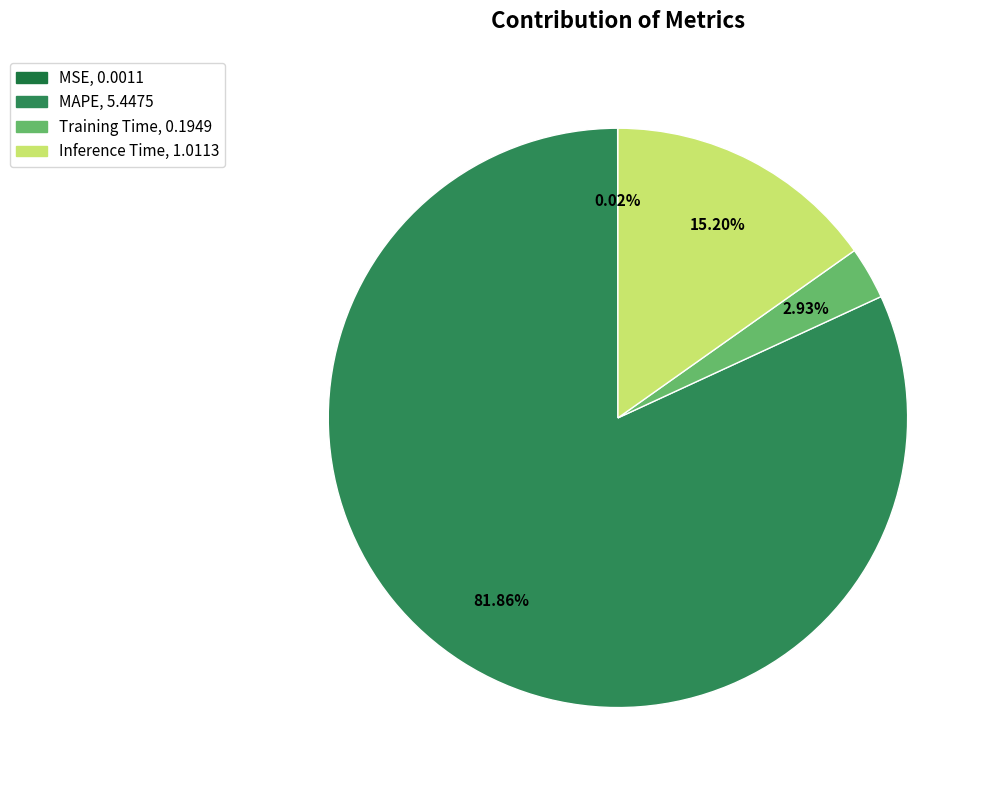

Does any single category account for the majority?

Yes